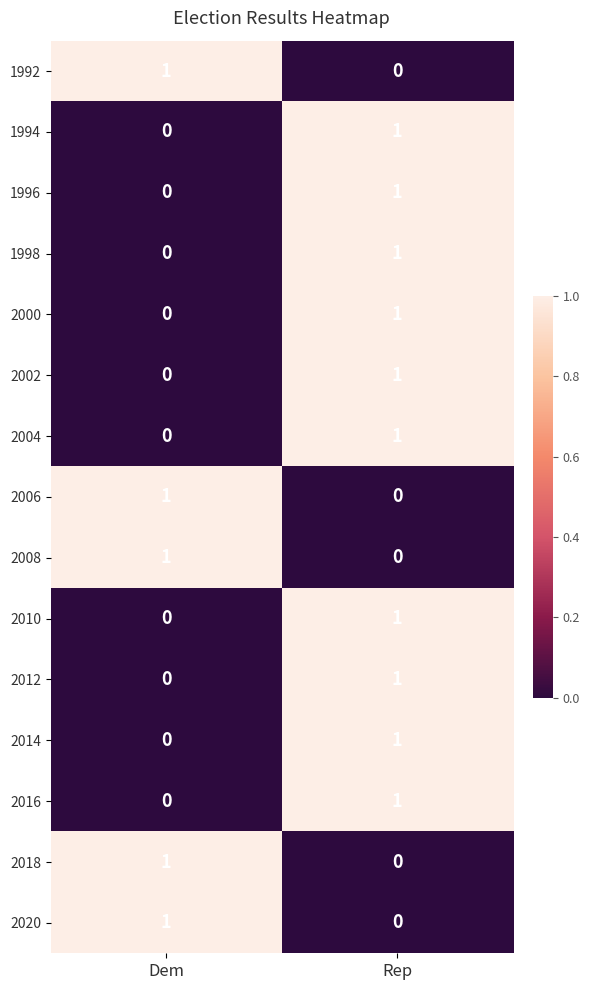

At which label does 2002 reach its peak?

Rep